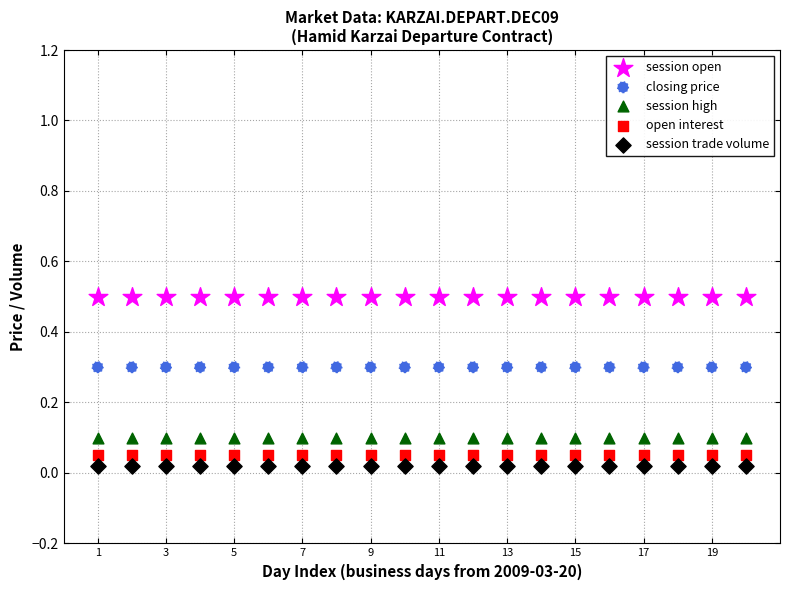

Which series contains the highest Y value?

session open